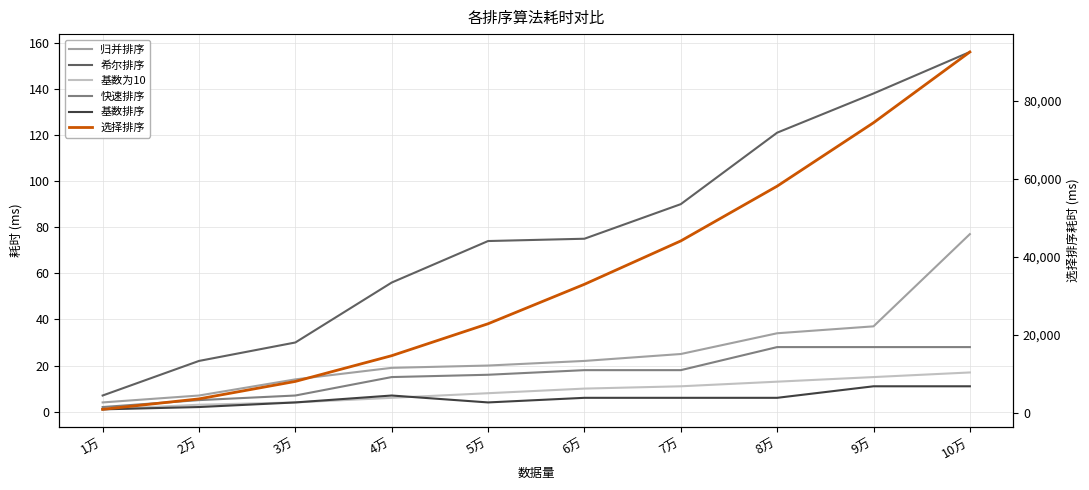

The value of 快速排序 at 10万 is 28. True or false?

True